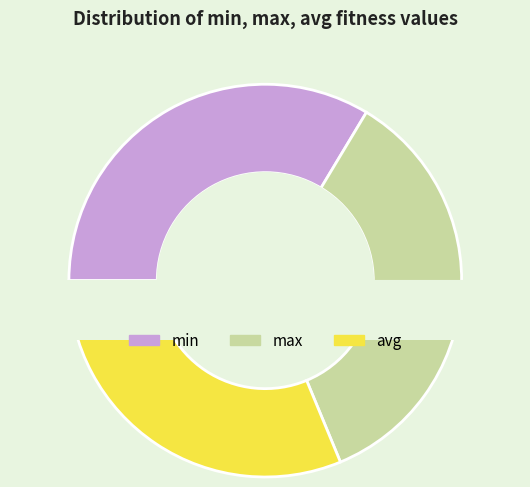

To the nearest percent, what is the difference between the min and avg slice percentages?

2%